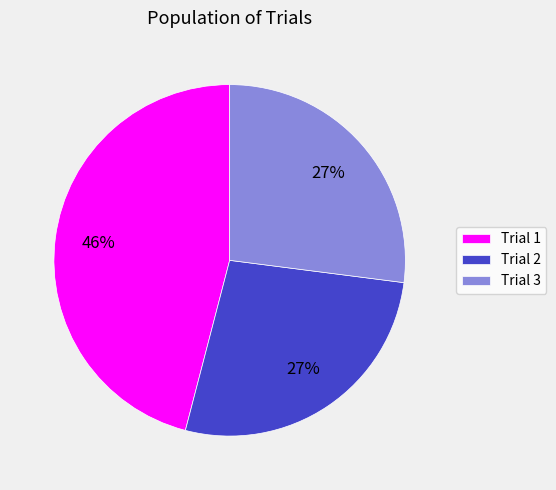

The Trial 2 slice represents 27% of the pie. True or false?

True